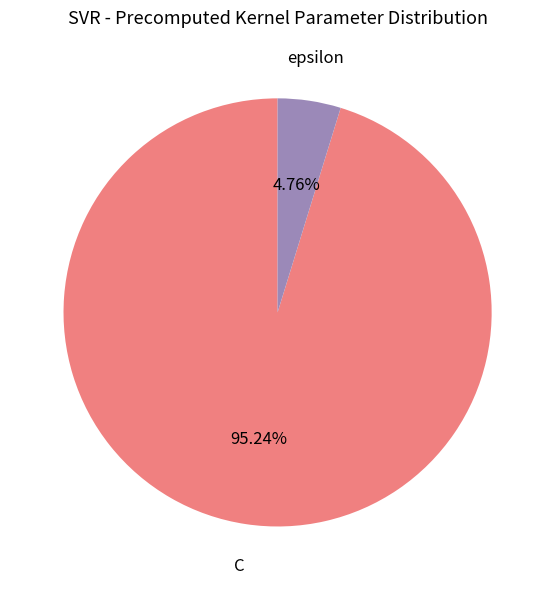

True or false: C accounts for 95% of the total.

True